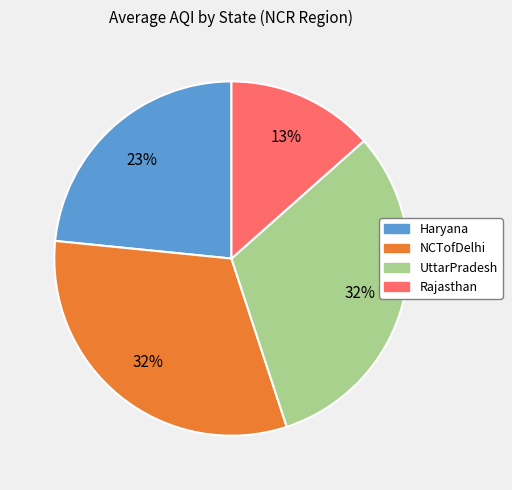

How many slices are in this pie chart?

4